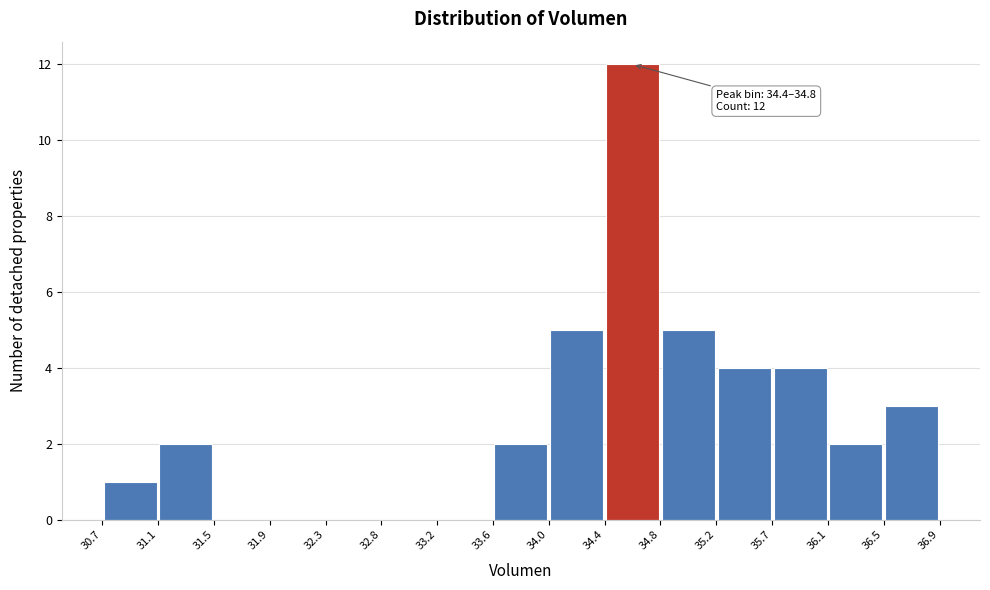

Over which range of the x-axis is the bar tallest?

34.4 to 34.8